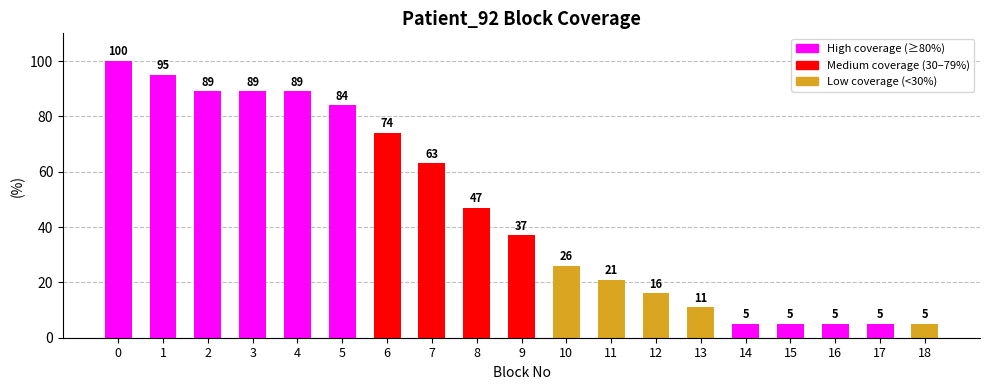

True or false: the data shows 84 at 5.

True